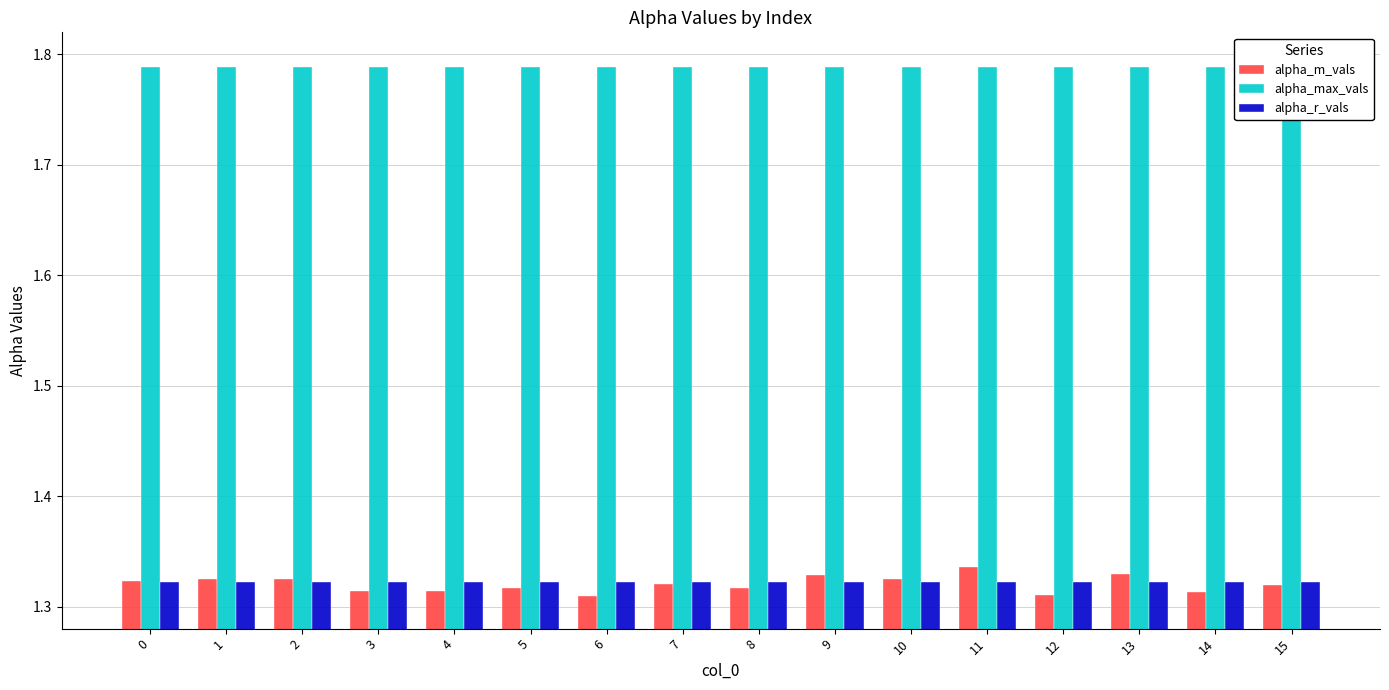

Between 1 and 6, which is larger?

1